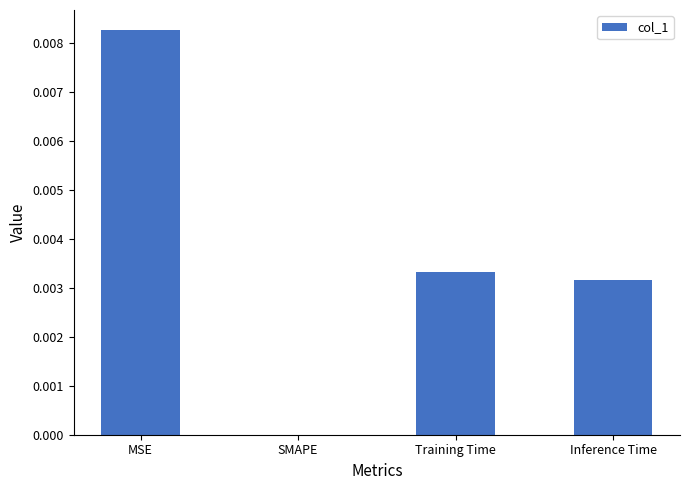

Which has a higher value, MSE or SMAPE?

MSE